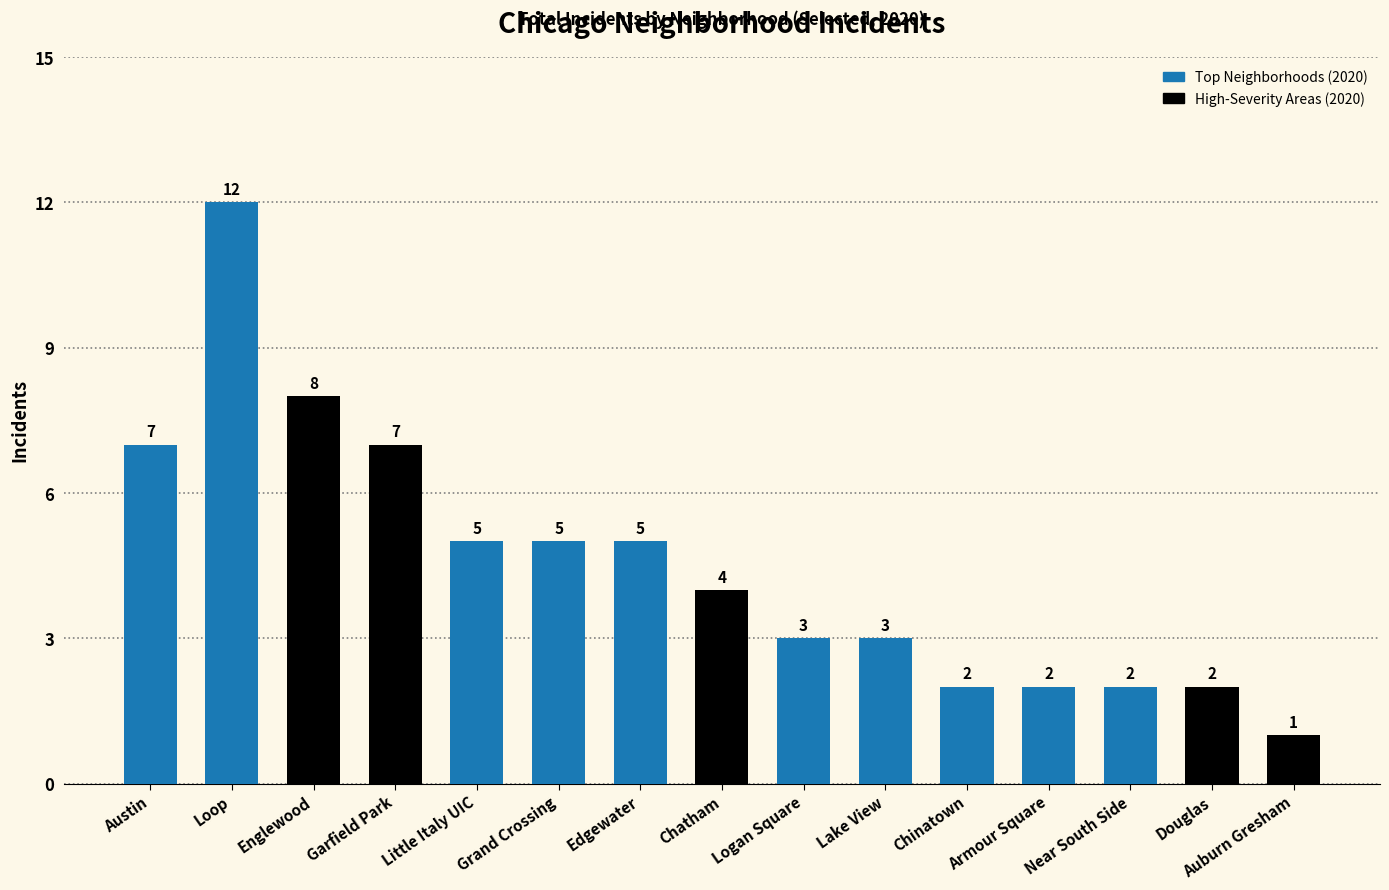

At which label does the data first exceed 4?

Austin